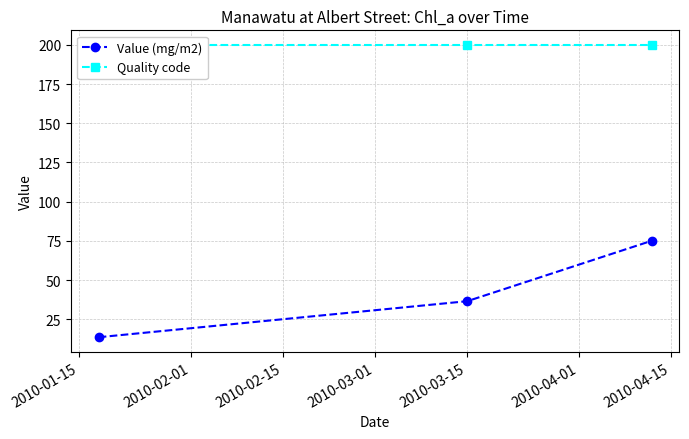

Which series has the largest range (max minus min)?

Value (mg/m2)